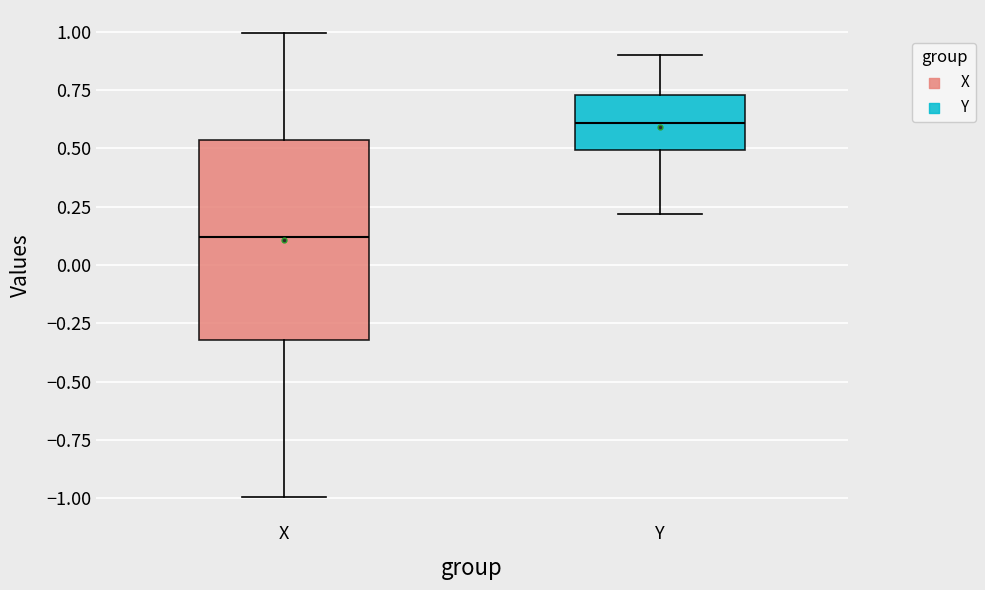

Reading left to right, transcribe this box plot: for each box, give where its median line is, the range the box spans, and where its two whiskers end, as read against the y-axis. The values are not printed on the chart, so give them approximately, as read against the axis.

X: median 0.10, box -0.30 to 0.55, whiskers -1.00 to 1.00
Y: median 0.60, box 0.50 to 0.75, whiskers 0.20 to 0.90